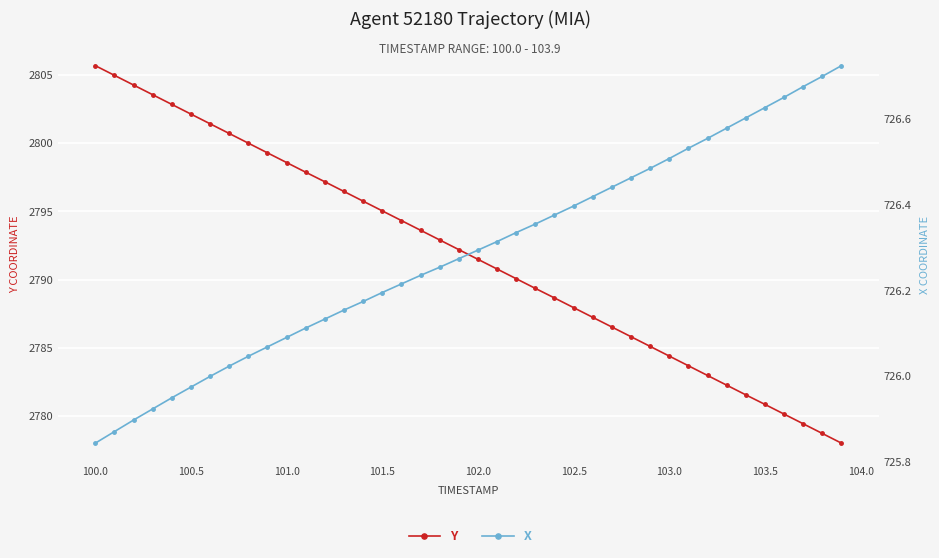

True or false: X and Y intersect in this chart.

False